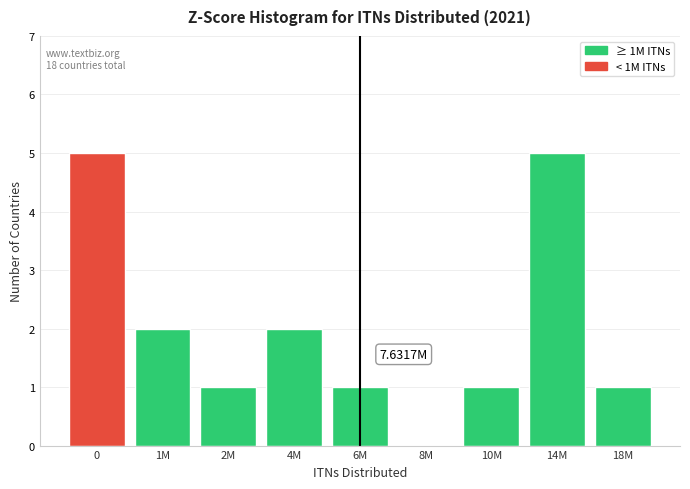

What is the sum of all values?

18